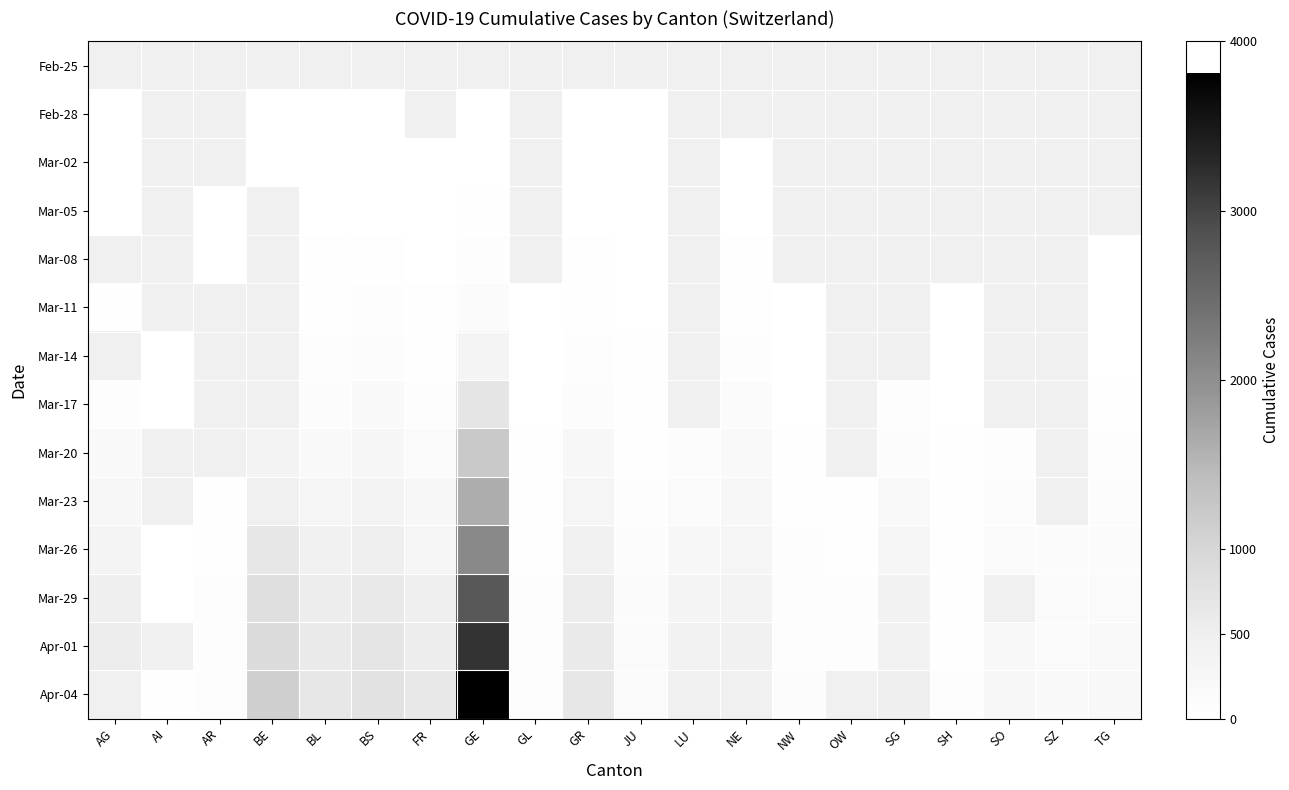

Which series has the widest spread of values?

Apr-01